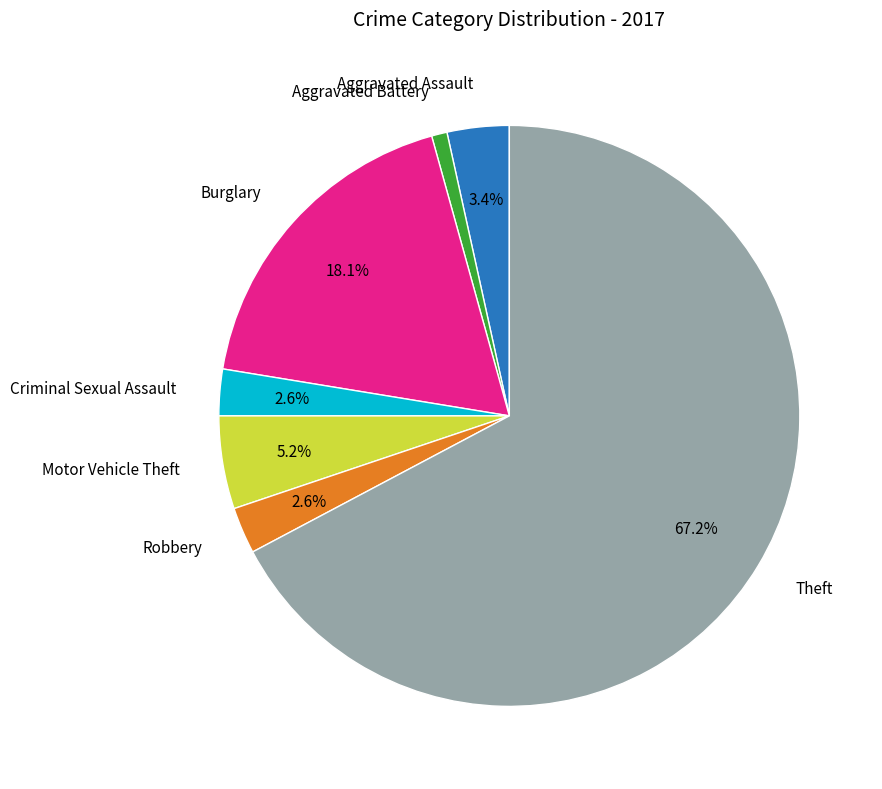

Is there a majority slice in this chart?

Yes